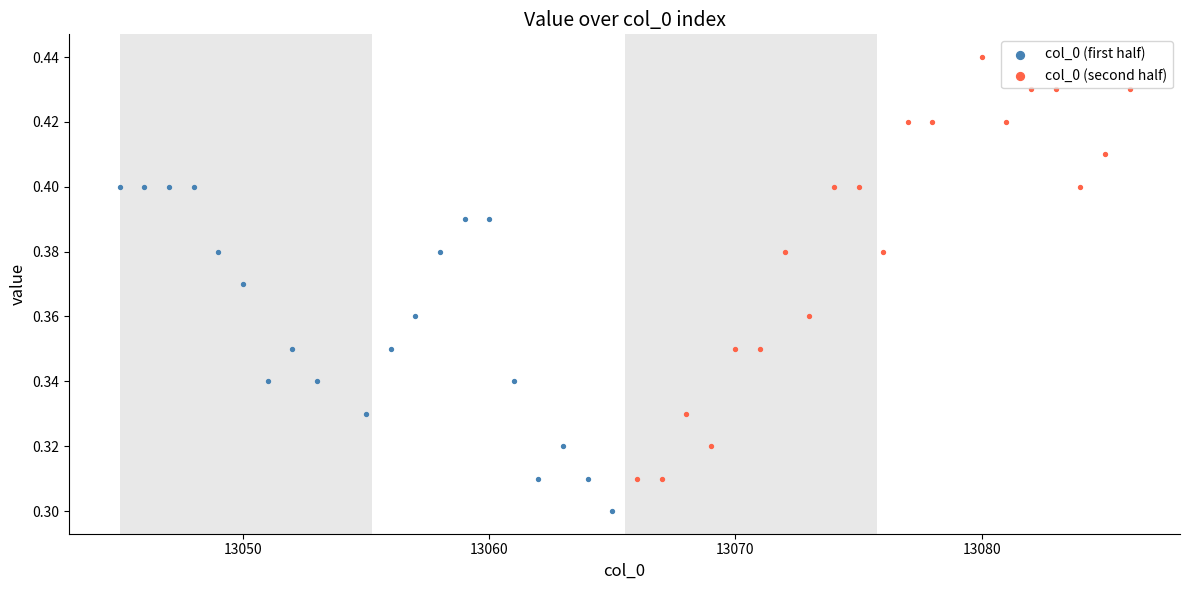

Which series has the largest Y range (max minus min)?

col_0 (second half)